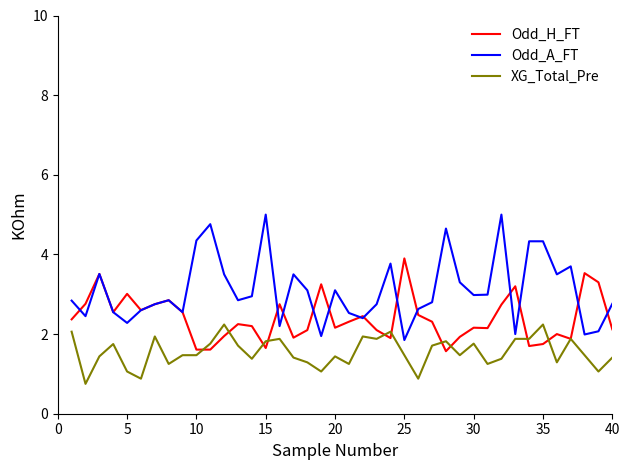

What is the maximum value shown in the chart?

5.0